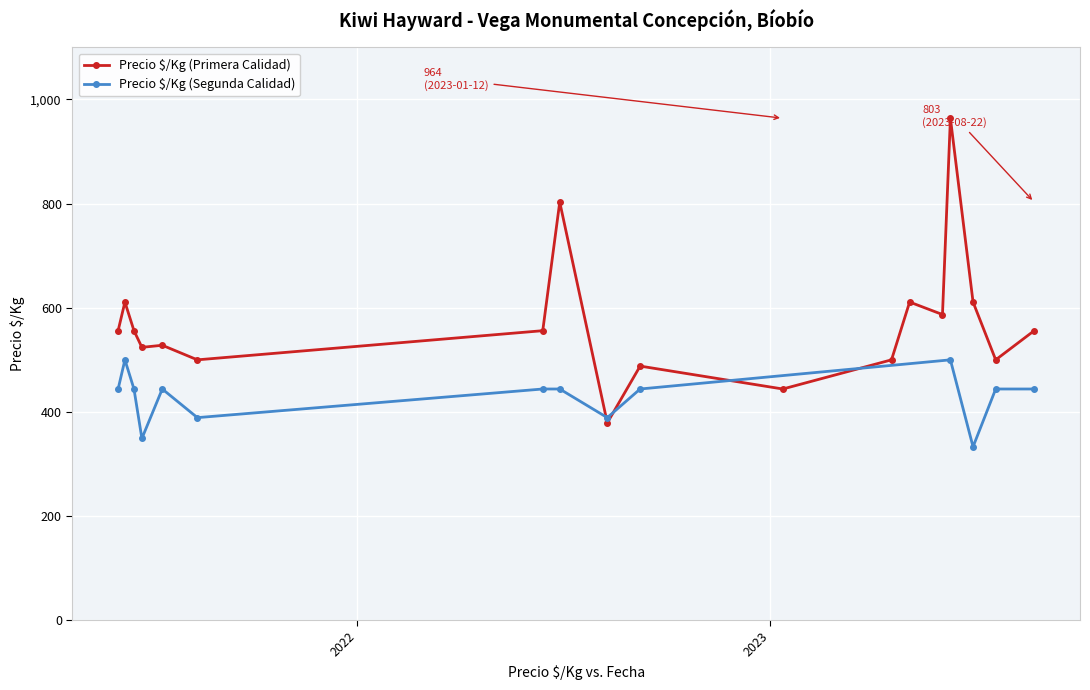

What is the highest value of the Precio $/Kg (Segunda Calidad) series?

500